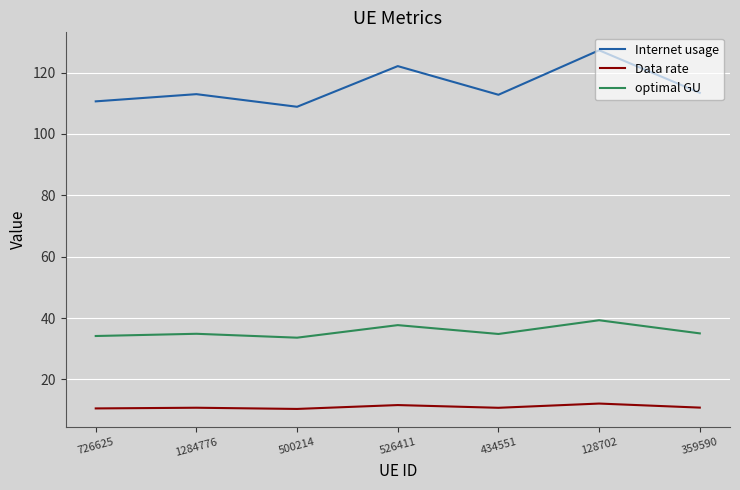

What are all the series names shown in the legend?

Internet usage, Data rate, optimal GU